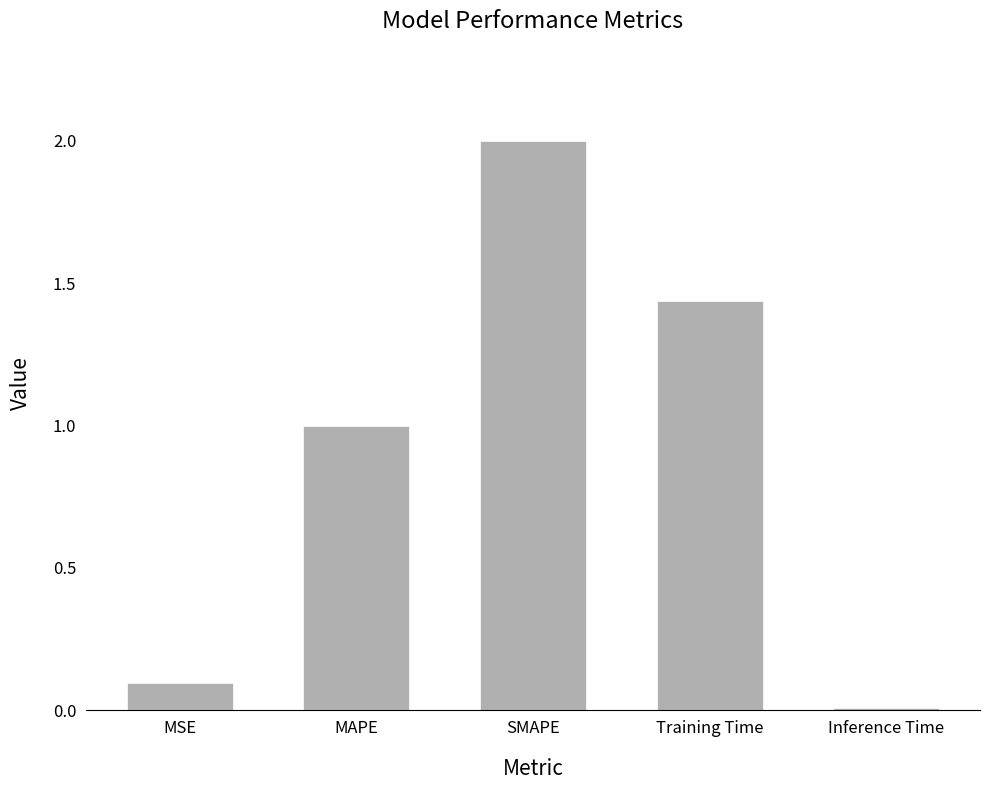

Which category has the lowest value across all series?

Inference Time